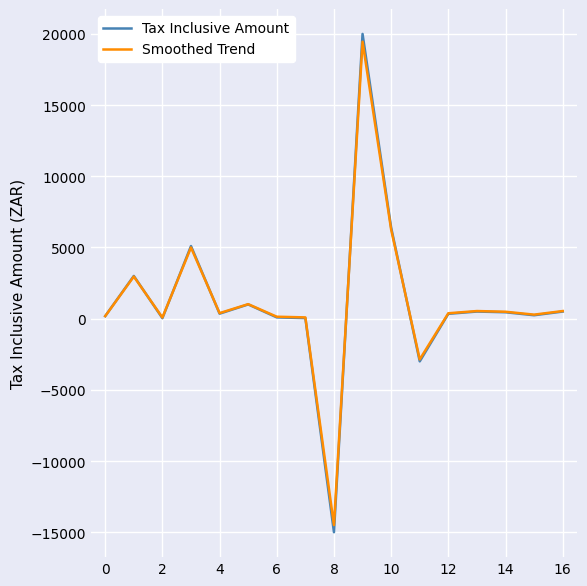

What is the smallest value displayed?

-15000.0